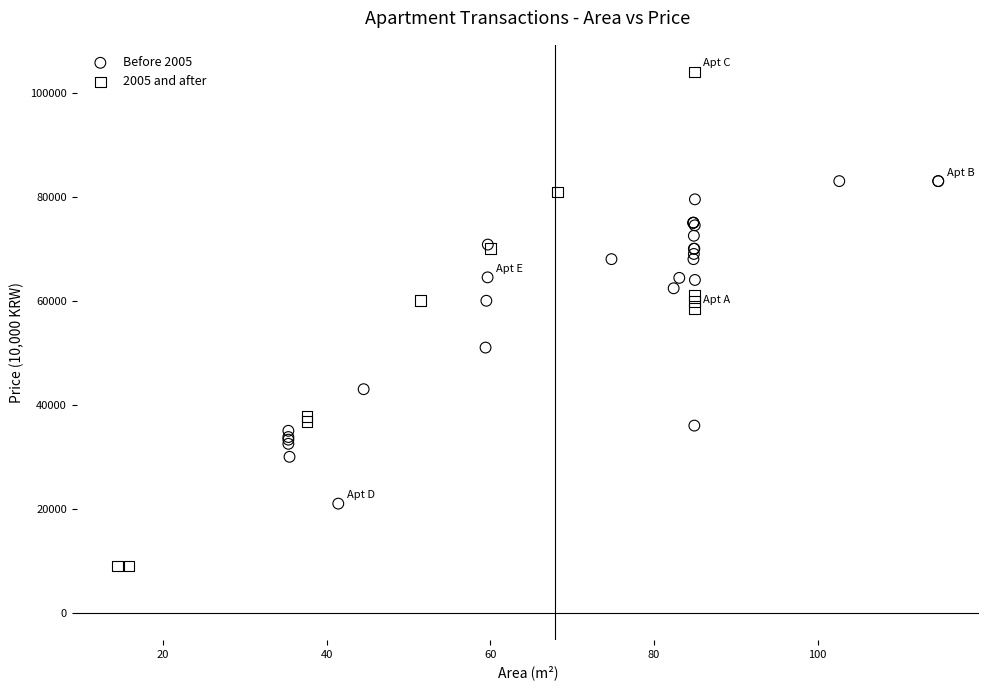

Which series contains the lowest Y value?

2005 and after